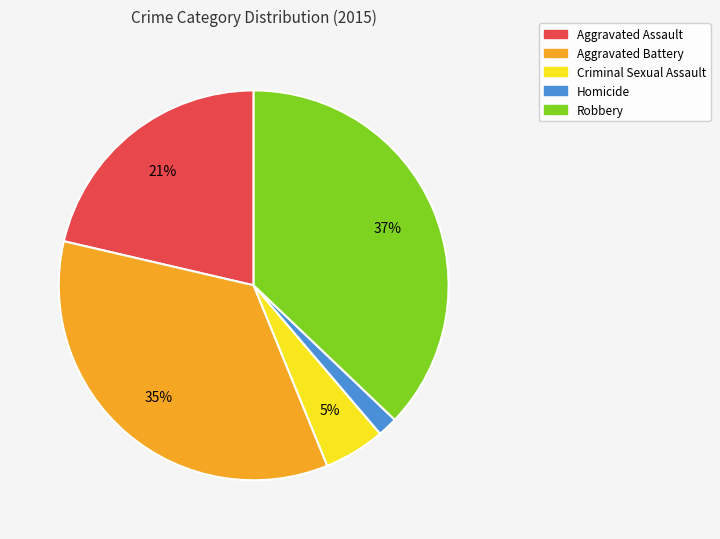

What is the smallest slice in the pie chart?

Homicide